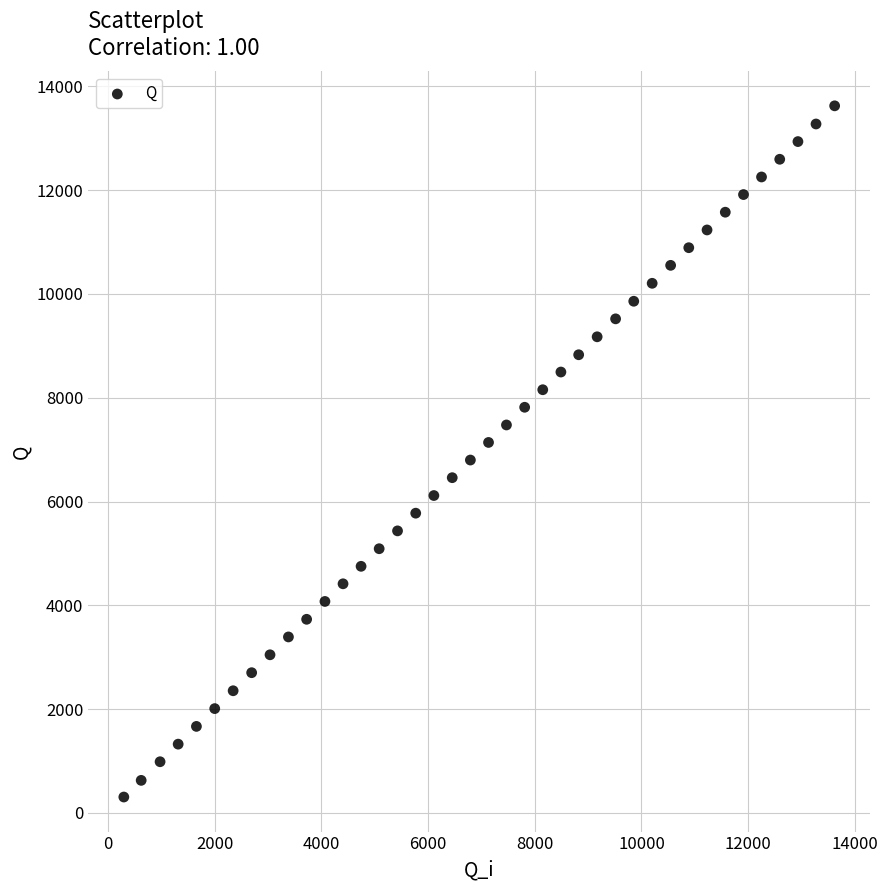

What is the range of X values (max minus min)?

13318